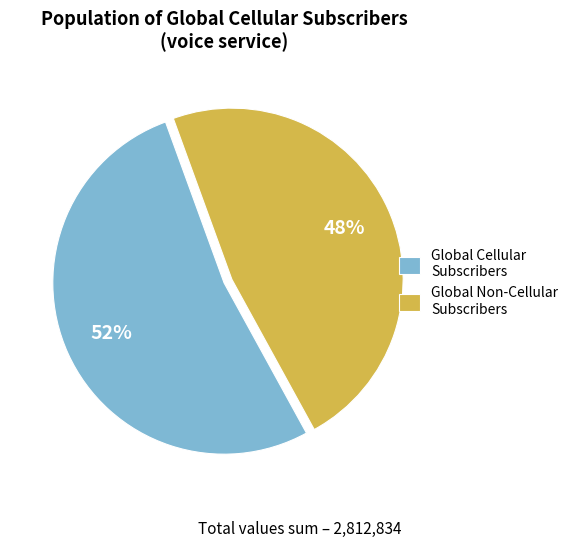

Rank the categories by value from highest to lowest.

Global Cellular Subscribers, Global Non-Cellular Subscribers